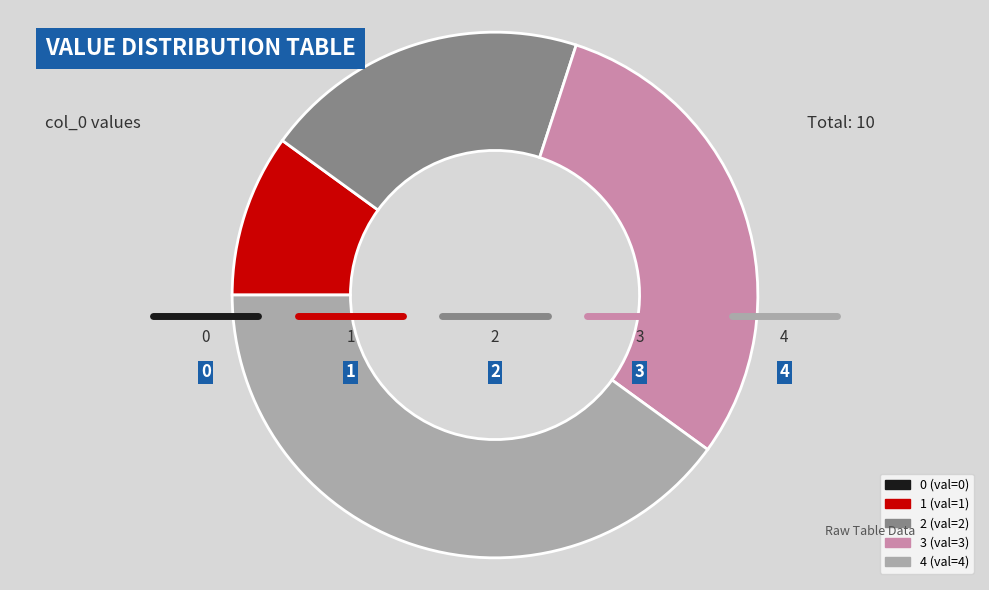

Between 3 (val=3) and 4 (val=4), which is larger?

4 (val=4)